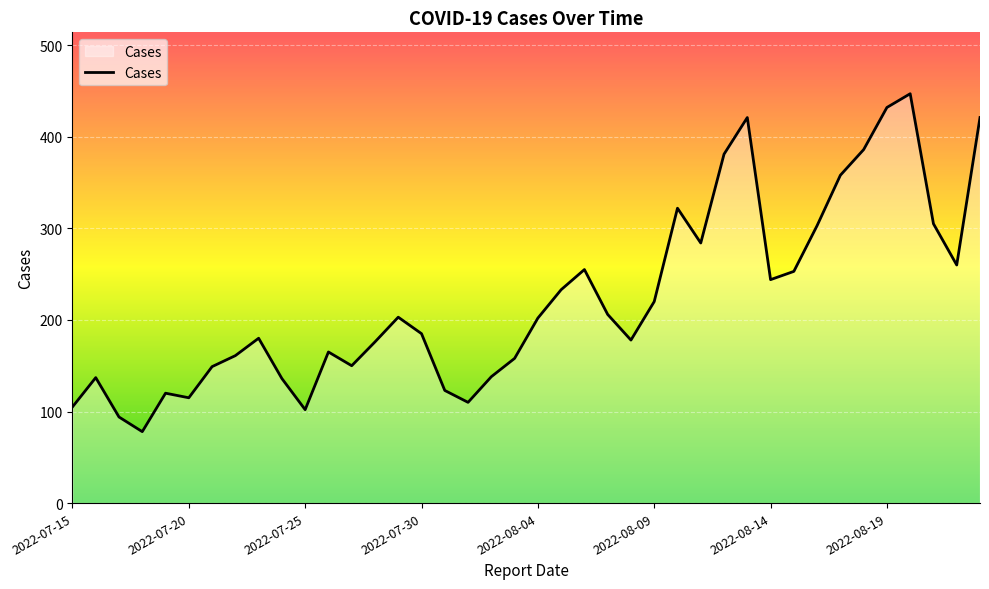

What is the maximum value shown in the chart?

447